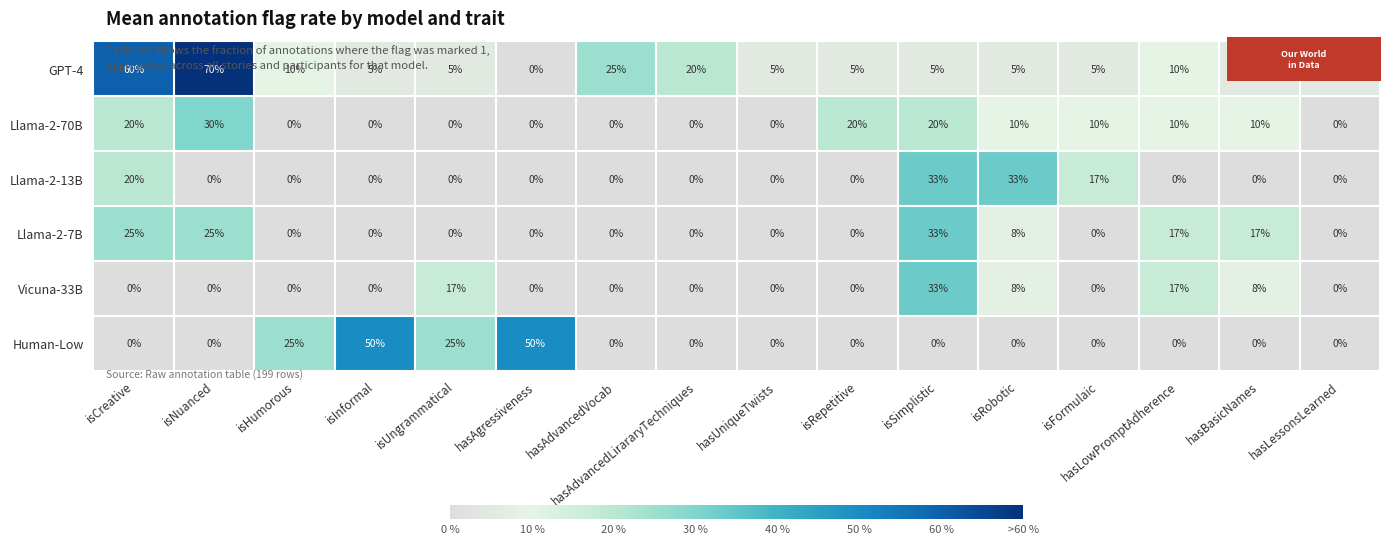

Where is Llama-2-13B nearest to the value 16?

isFormulaic